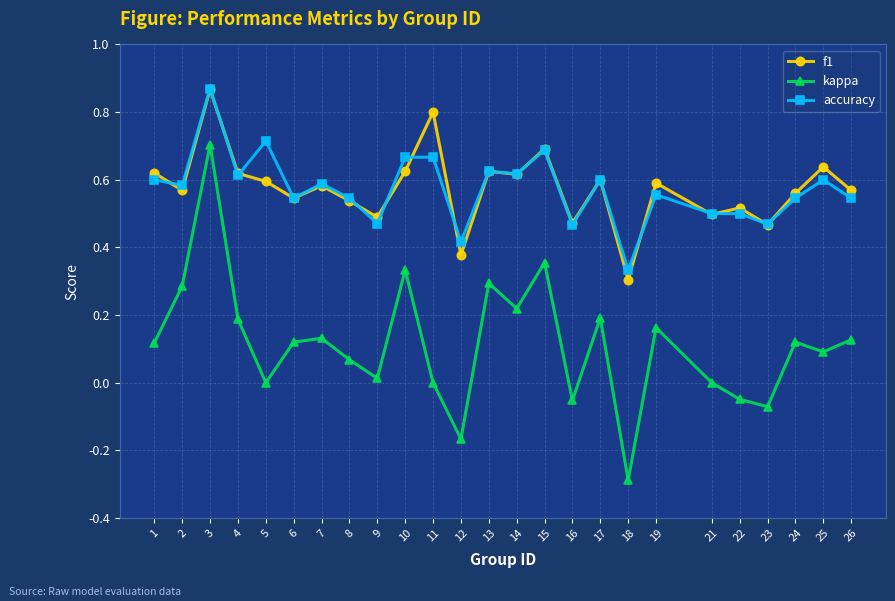

What are all the series names shown in the legend?

f1, kappa, accuracy